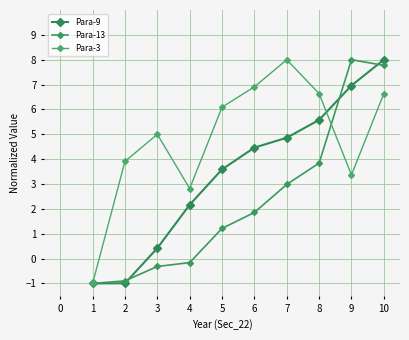

How many distinct data groups are displayed?

3